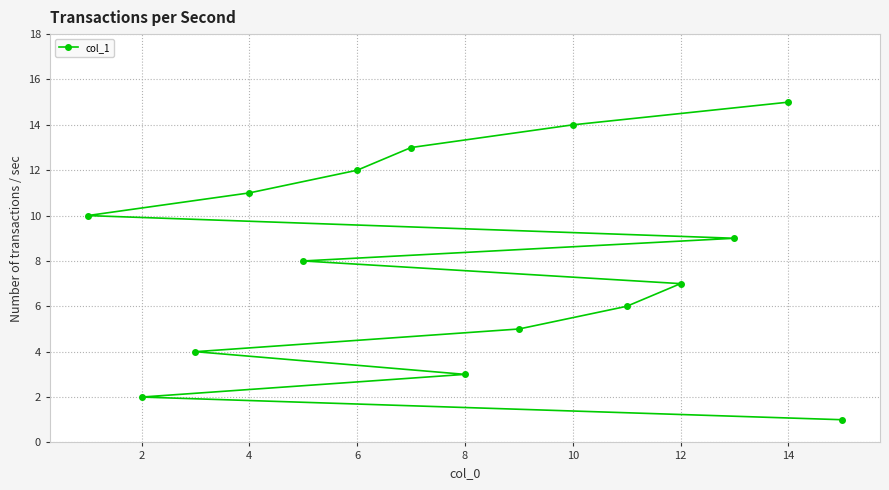

What is the difference between the values at 14 and 2?

13